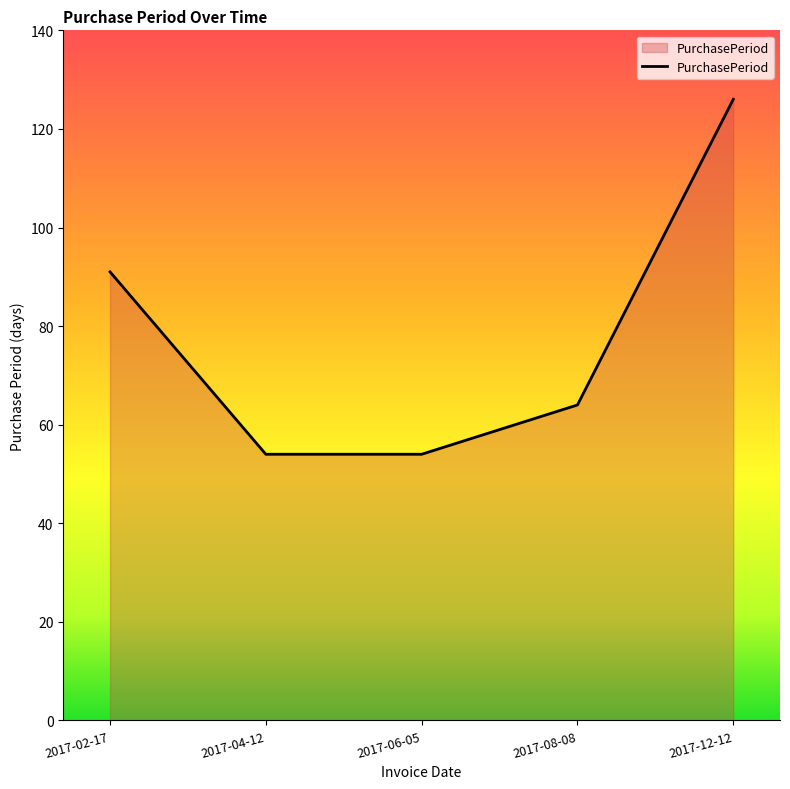

What is the sum of the values at 2017-08-08 and 2017-04-12?

118